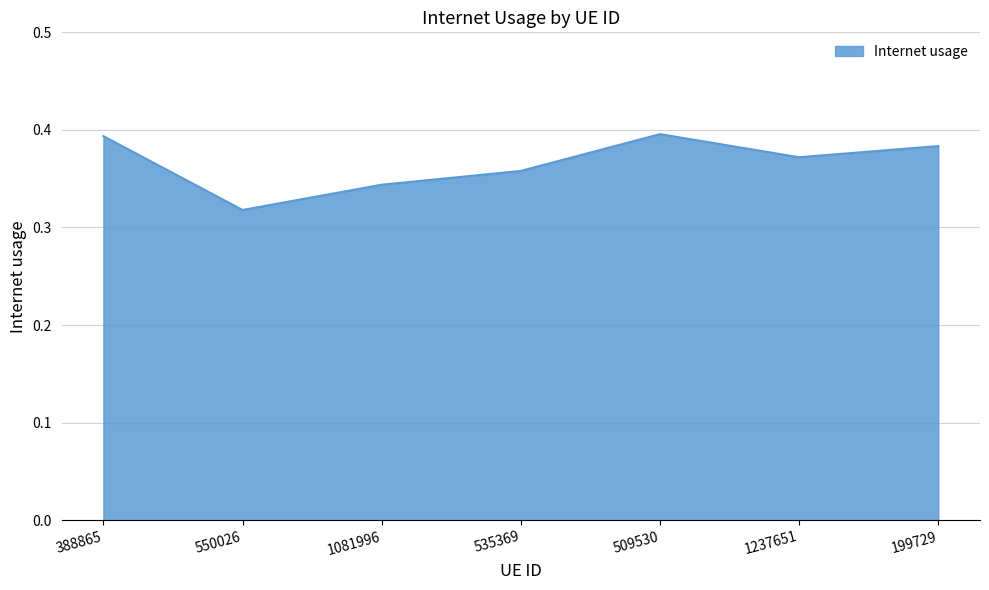

The chart shows a value of 0.5 at 1237651. True or false?

False